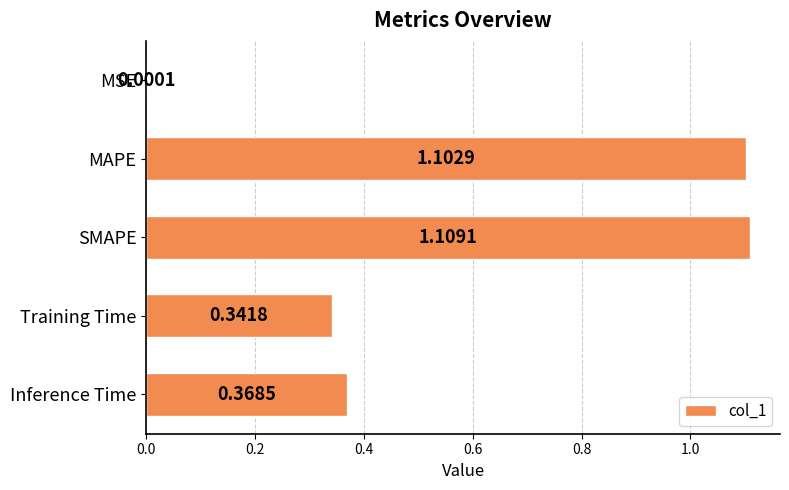

At which label is the value closest to 0?

MSE